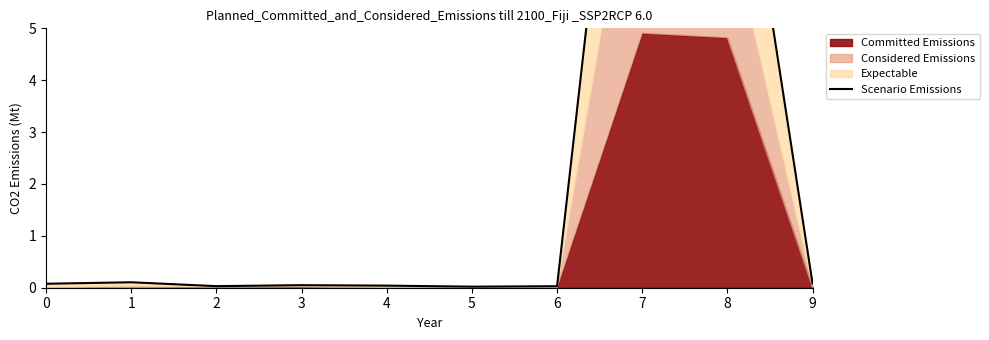

True or false: the data shows 0.0 at 6.

True